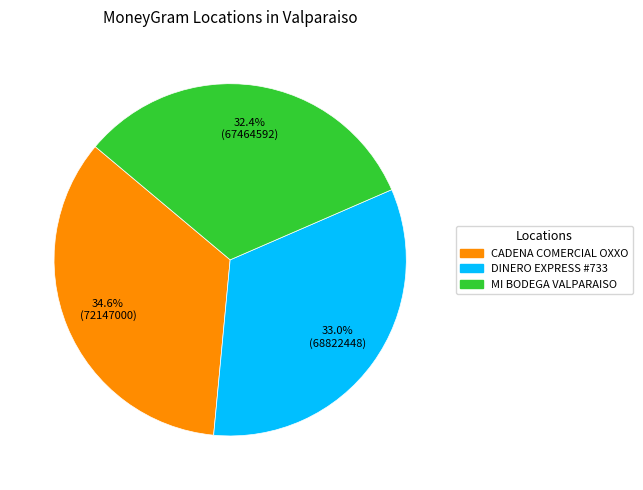

Is there any slice that represents more than half of the pie?

No